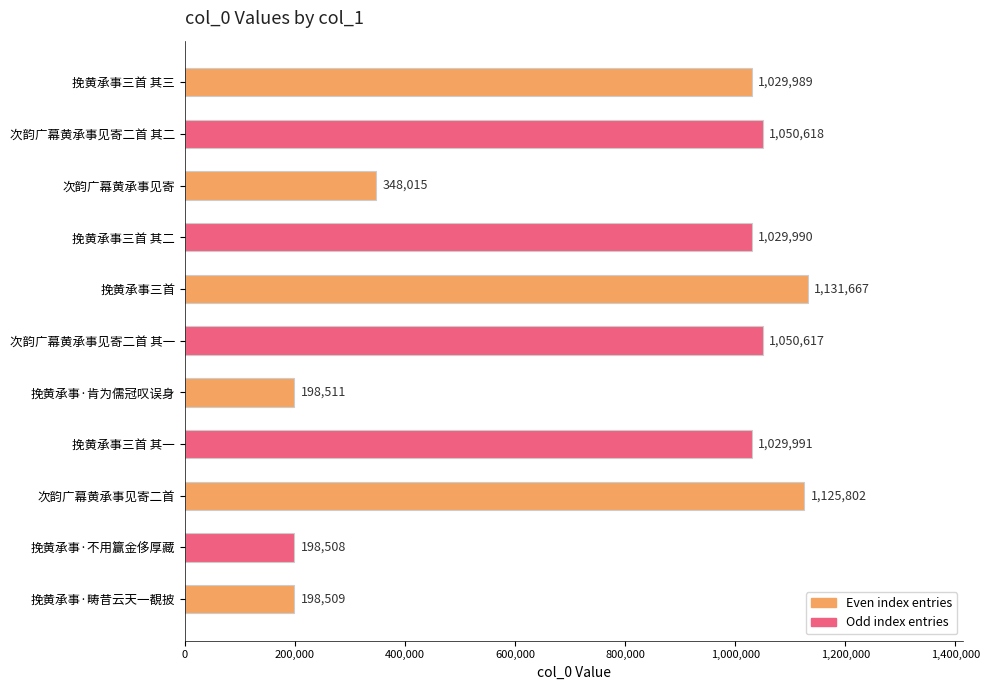

The chart shows a value of 1029989 at 挽黄承事三首 其三. True or false?

True